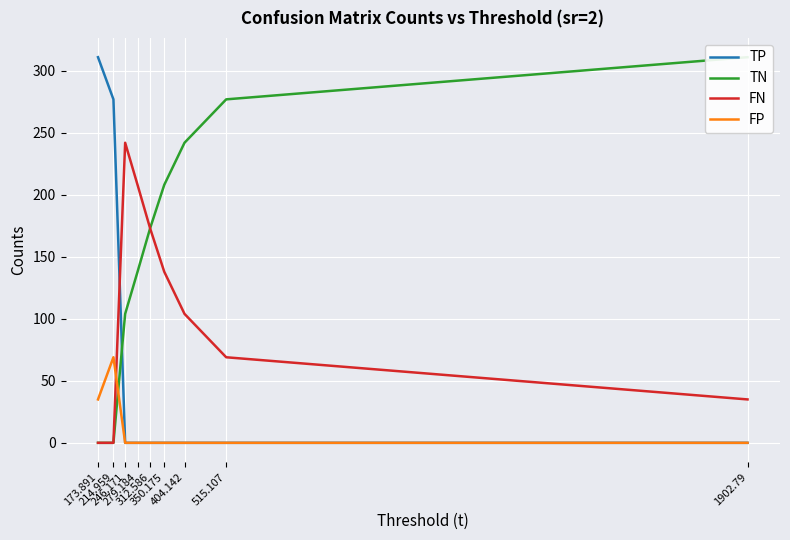

At which label is FN closest to 121?

350.175